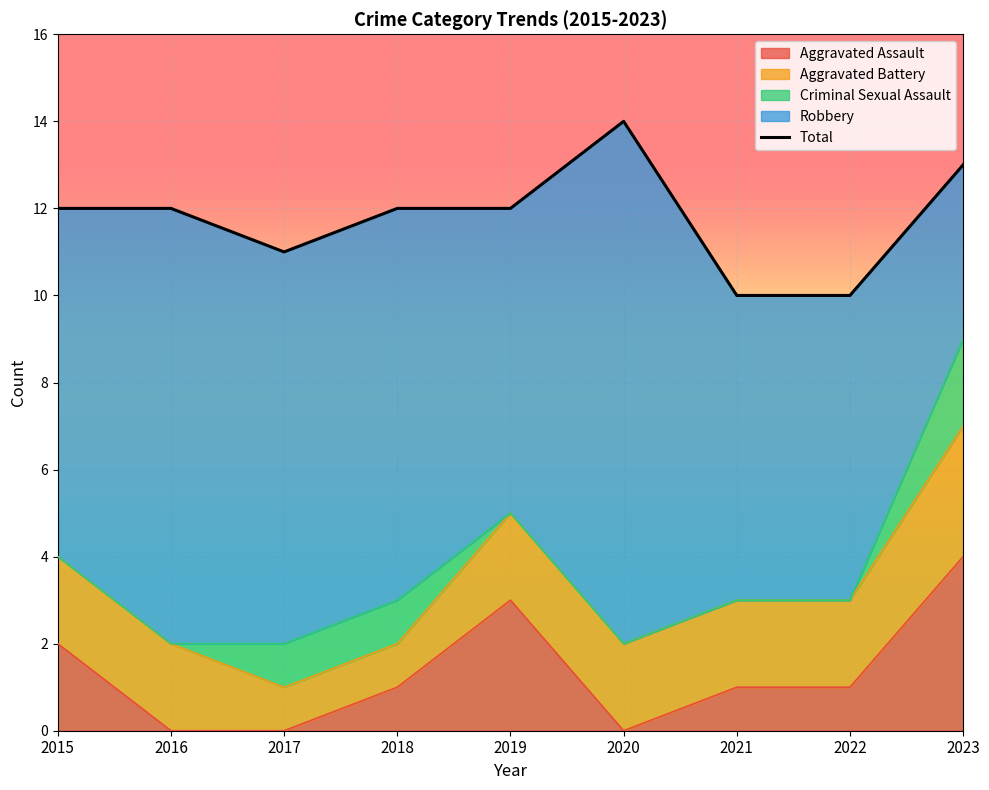

Does the chart display data point markers on the line(s)?

No